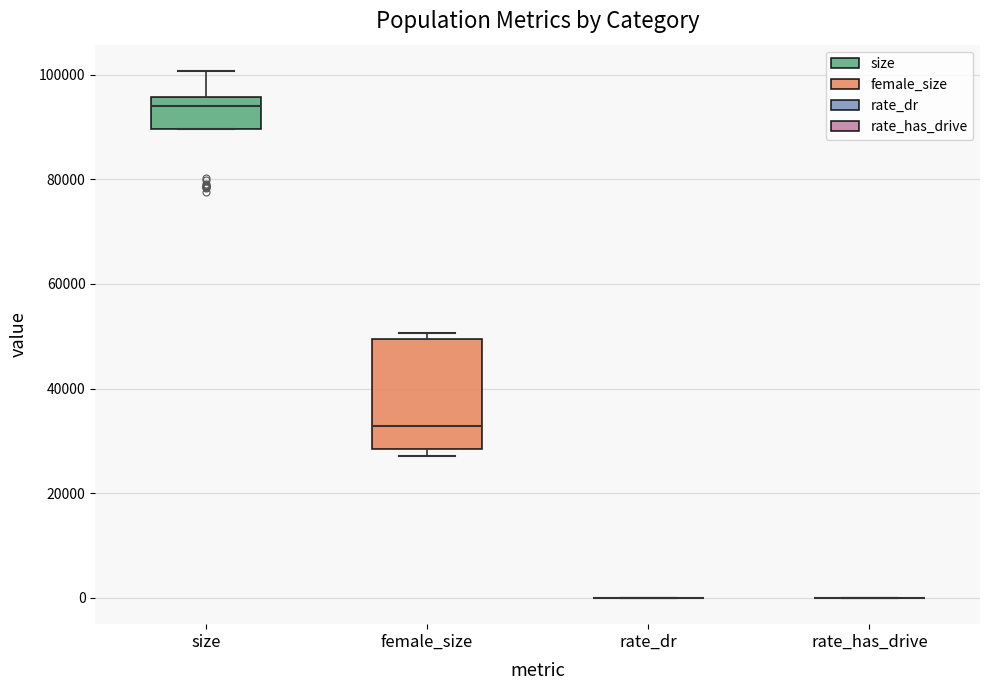

Comparing the boxes themselves (not the whiskers), which one is the tallest?

female_size